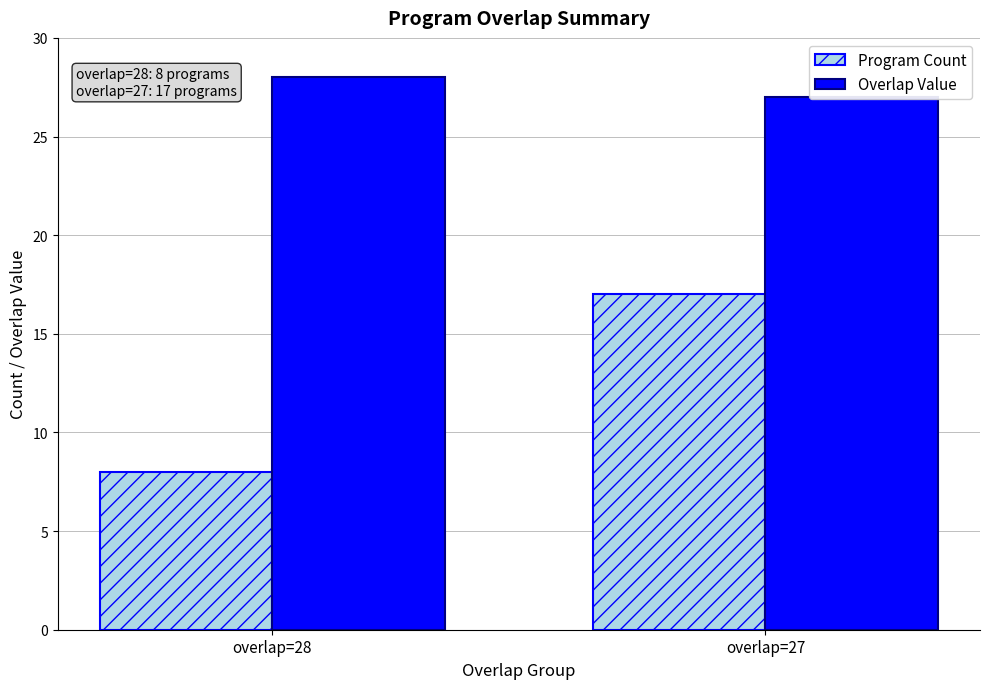

True or false: Program Count has a value of 28 at overlap=27.

False